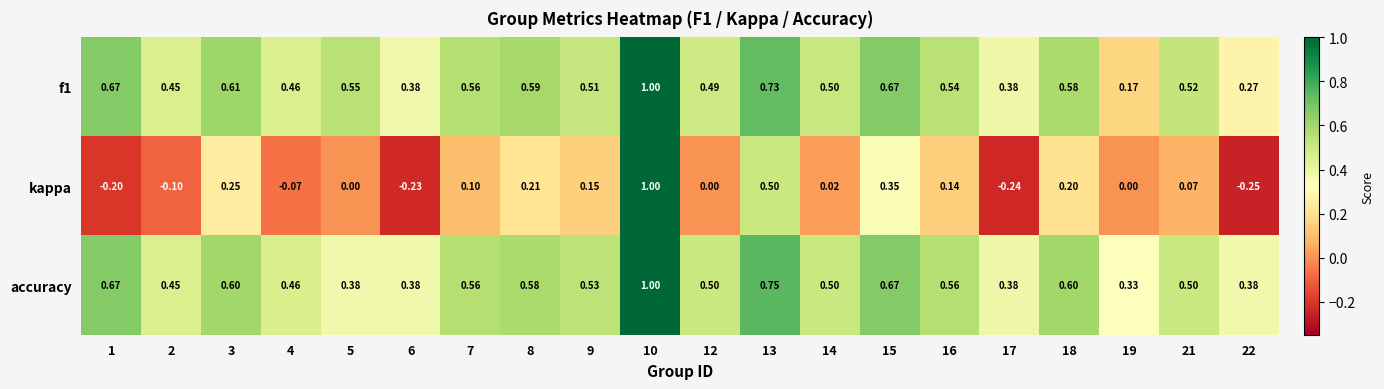

Between 8 and 13, which series saw the biggest shift?

kappa